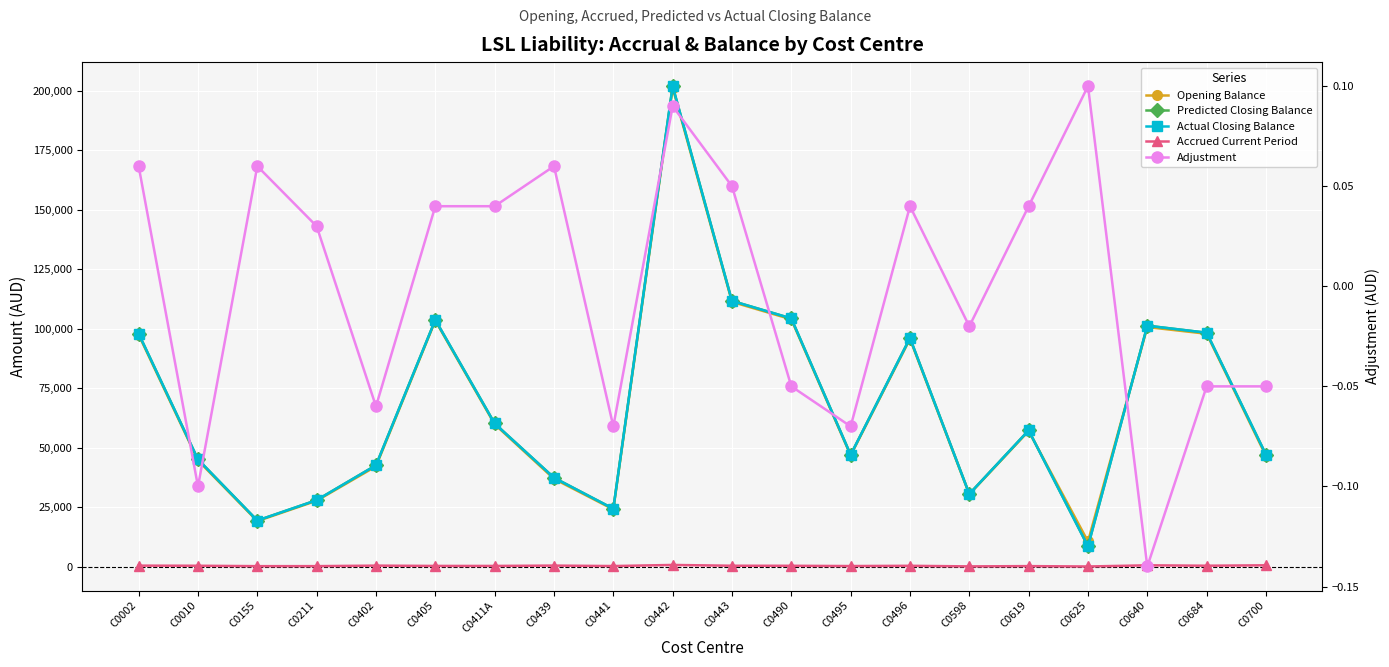

What is the label of the 4th point from the left?

C0211